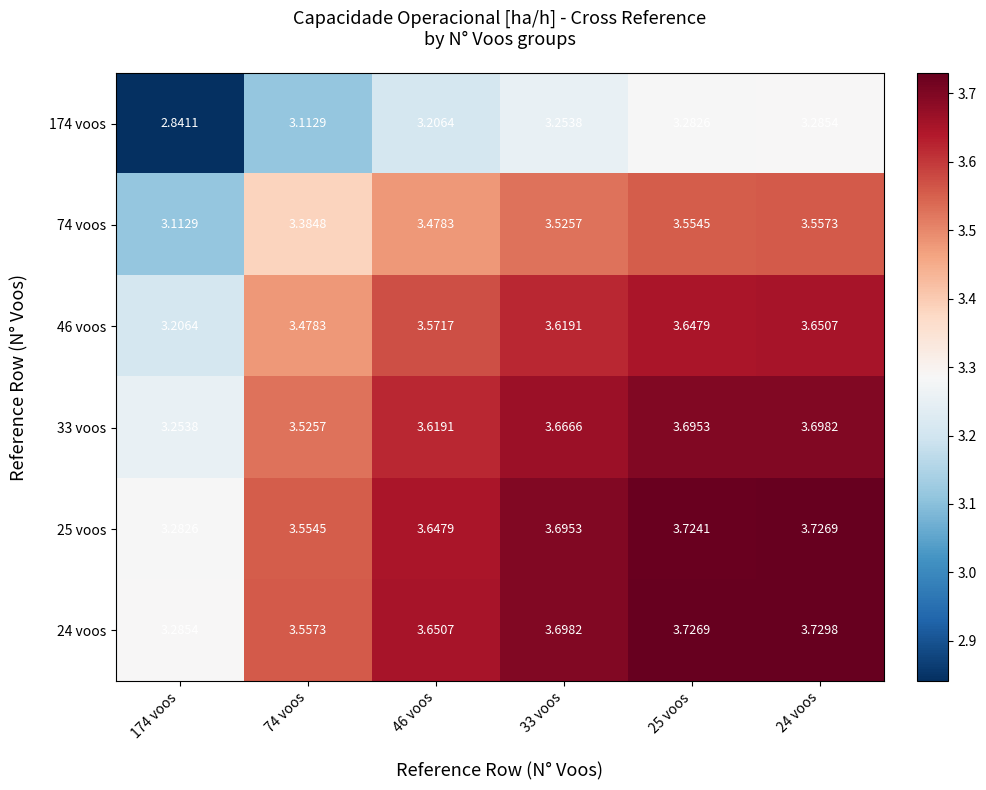

What is the difference between the highest and lowest values at 46 voos?

0.4